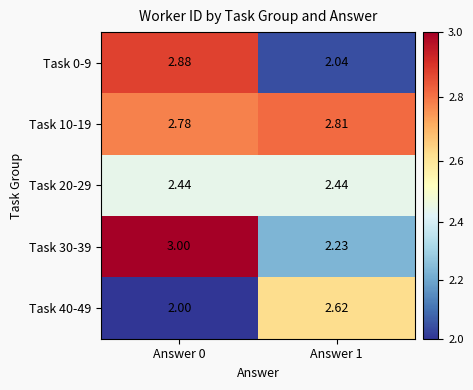

Rank the series by their maximum value, from lowest to highest.

Task 20-29, Task 40-49, Task 10-19, Task 0-9, Task 30-39